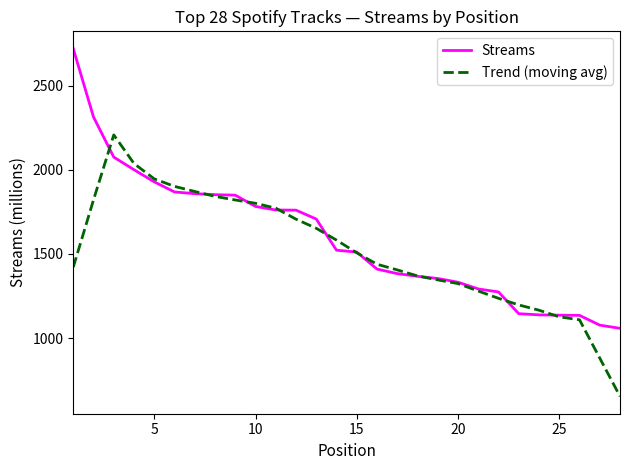

What is the smallest value displayed?

654.0